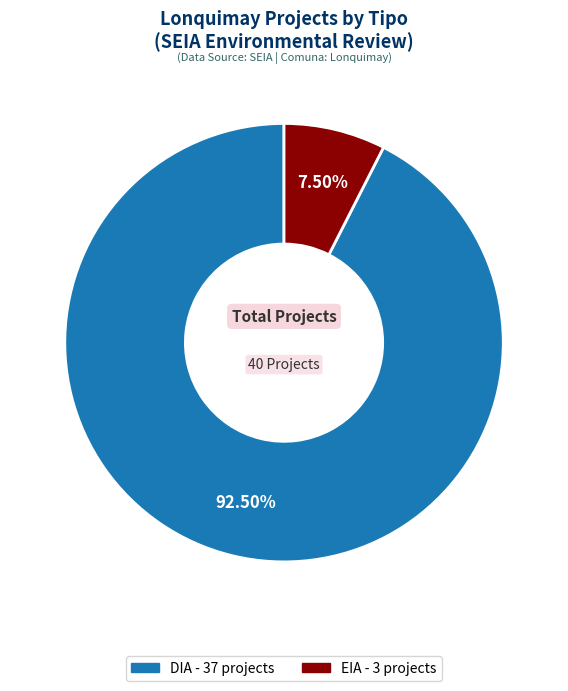

Is there a majority slice in this chart?

Yes